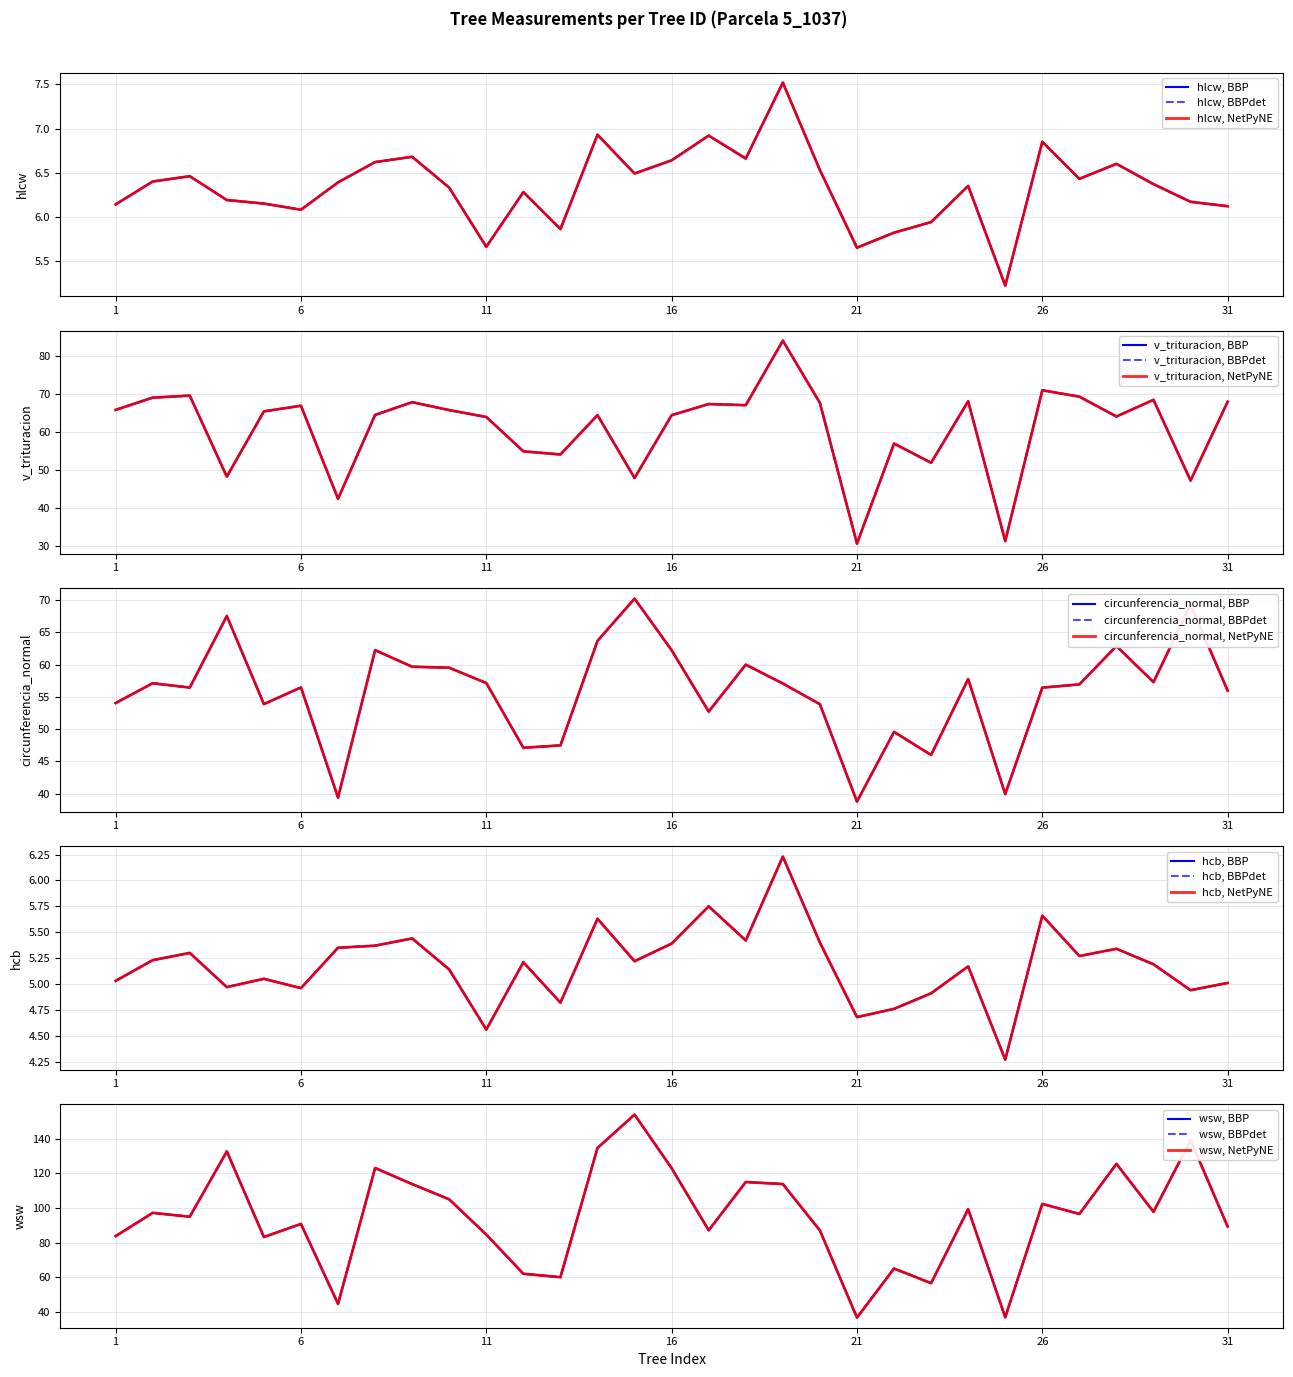

Which category has the highest value across all series?

15